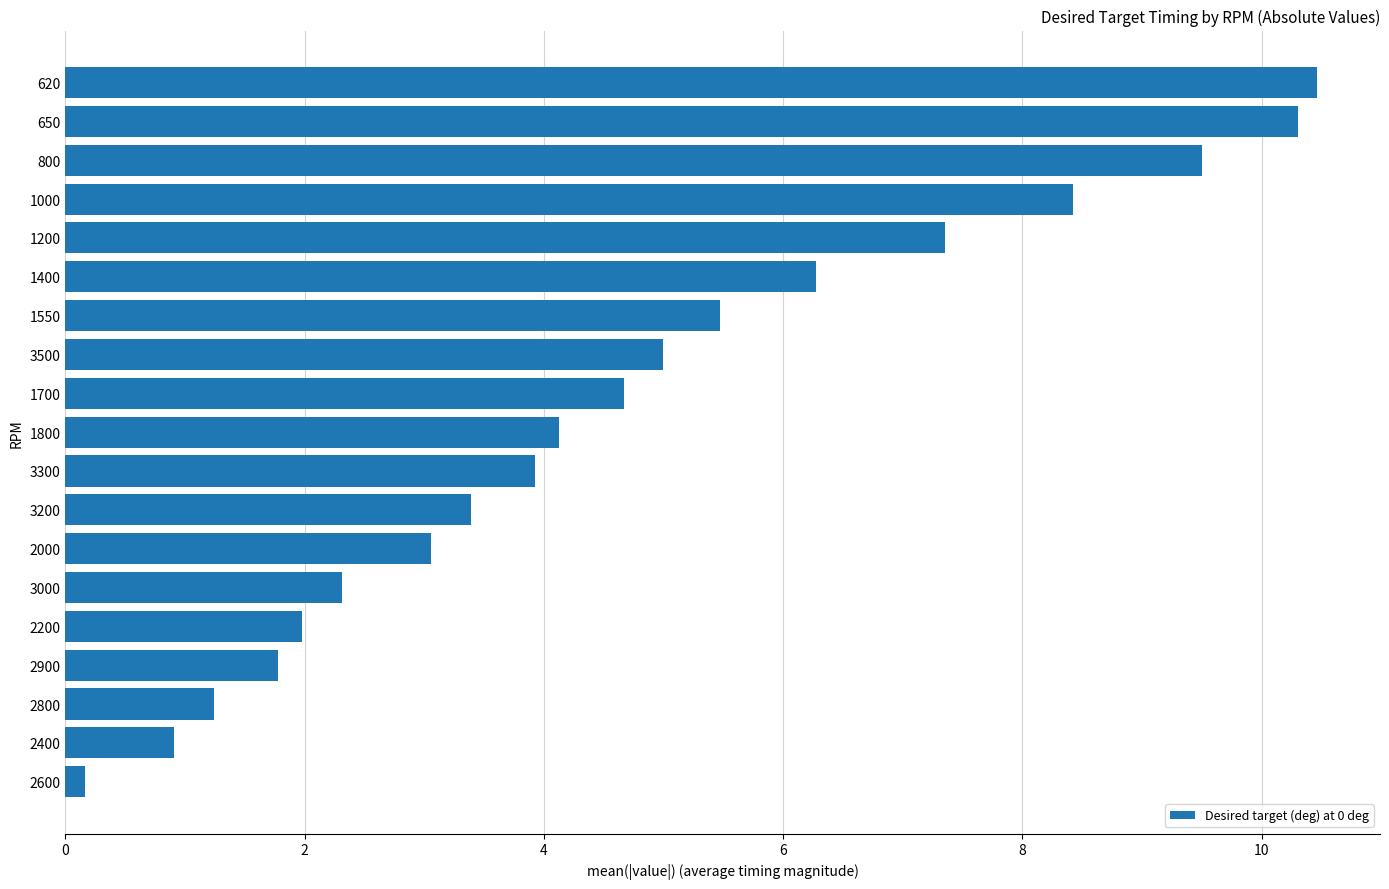

What is the difference between the maximum and minimum values?

10.3